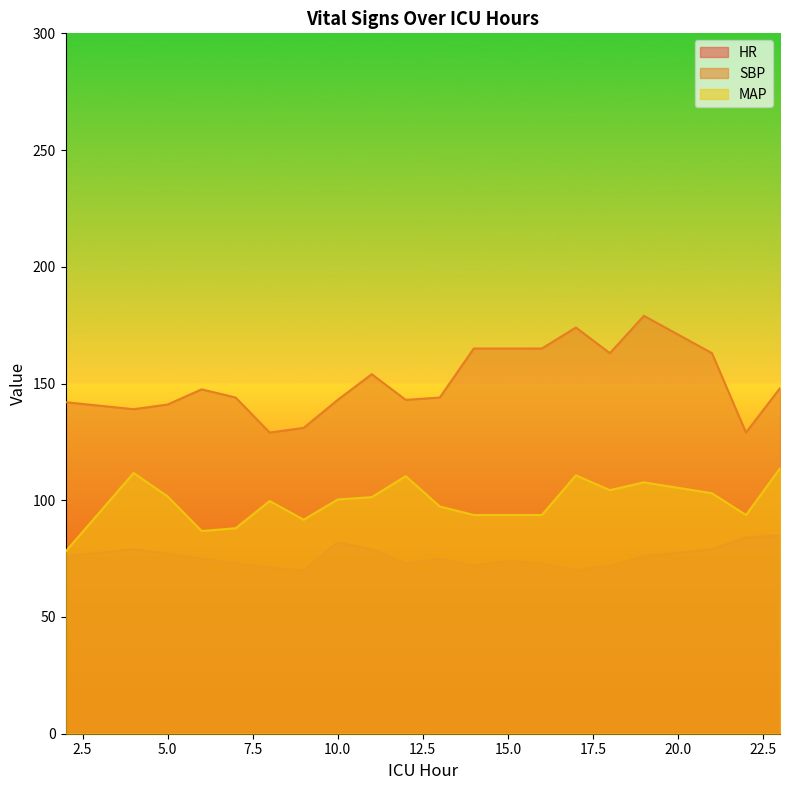

What is the value of the SBP point at the 13th from the left?

165.0